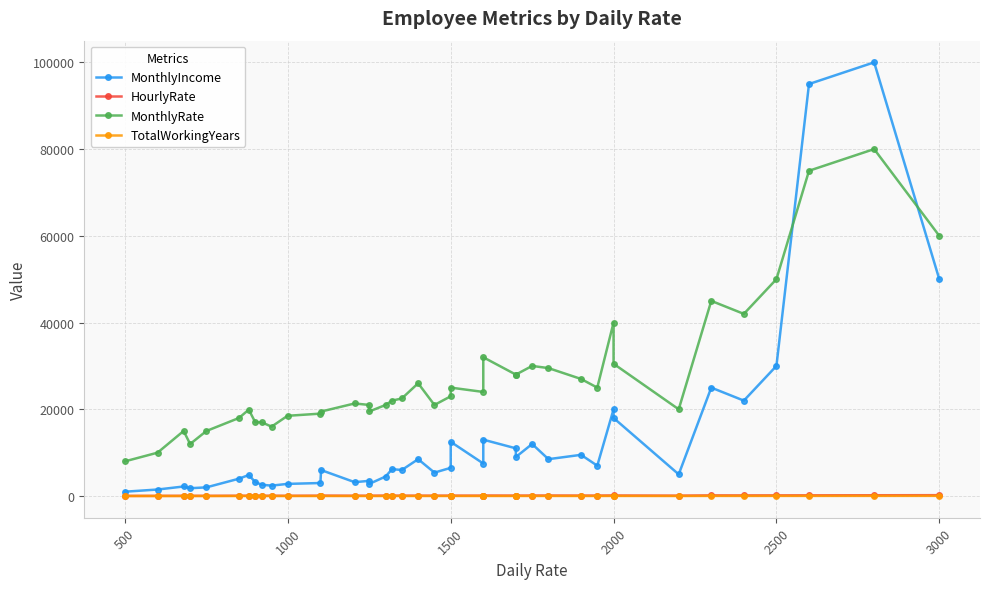

True or false: HourlyRate and MonthlyIncome cross at least once.

False